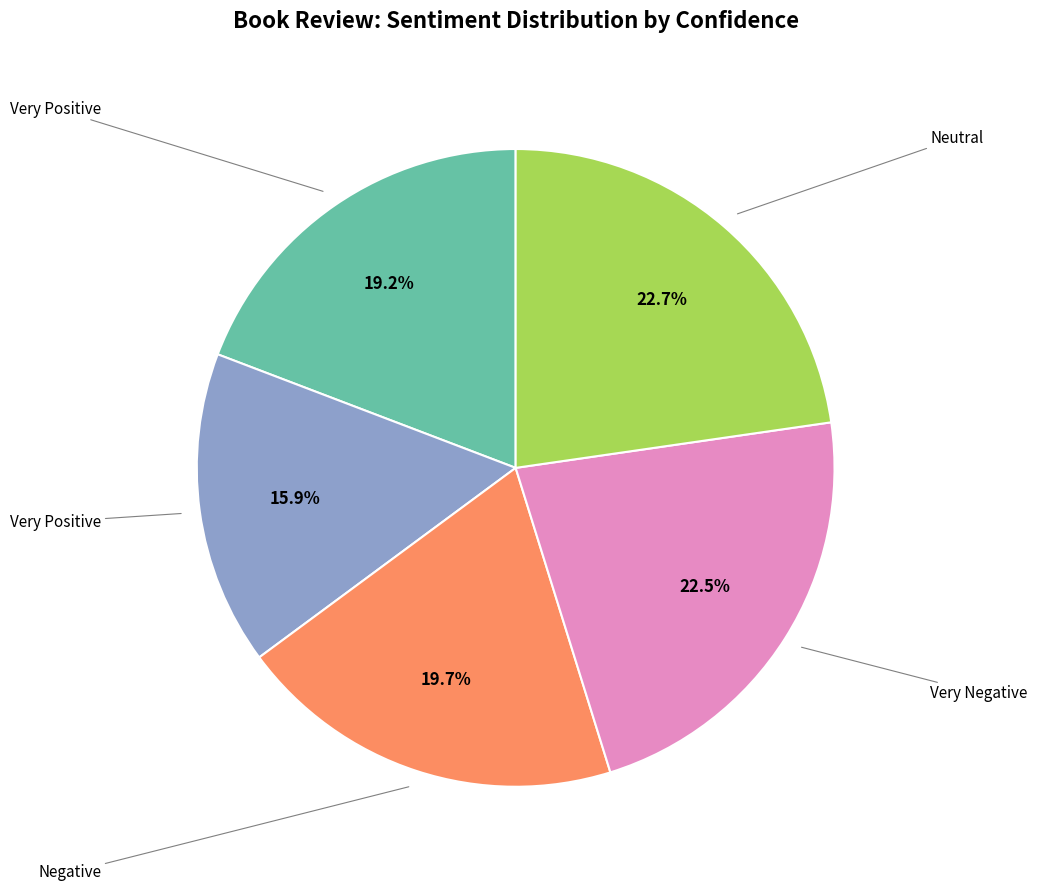

Does any single category account for the majority?

No